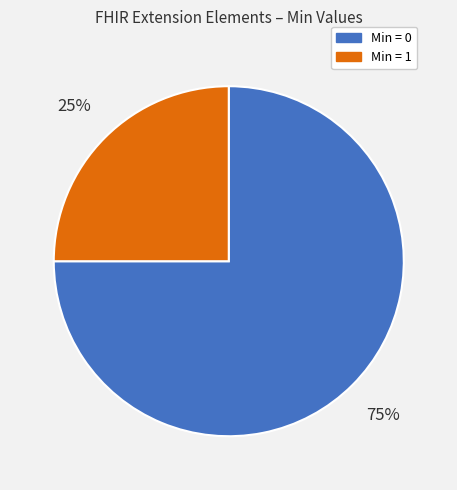

To the nearest percent, what portion does Min = 0 represent?

75%